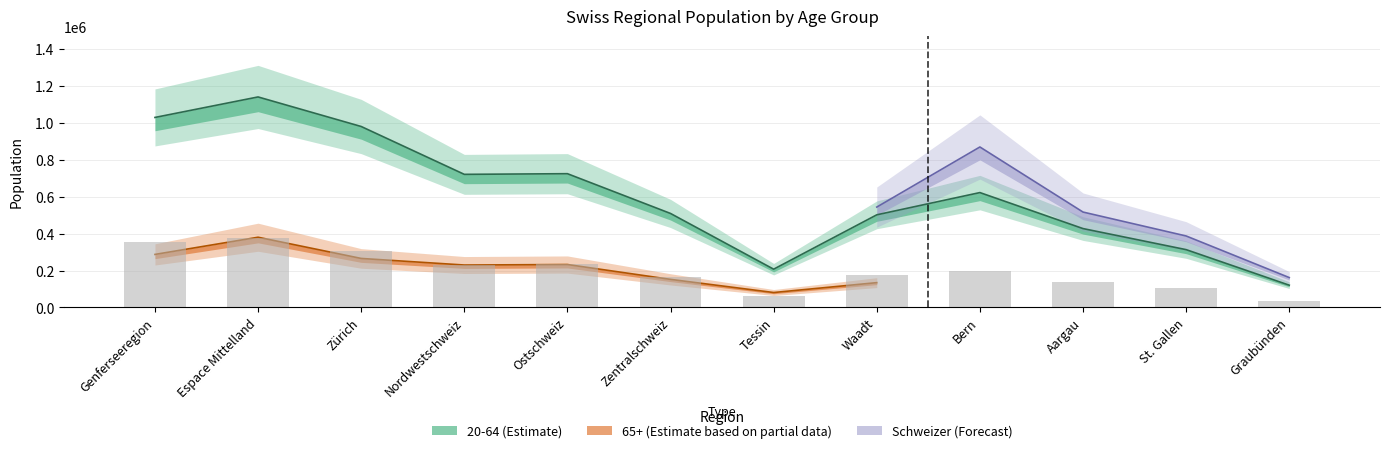

What is the value of the 4th bar from the left?

230414